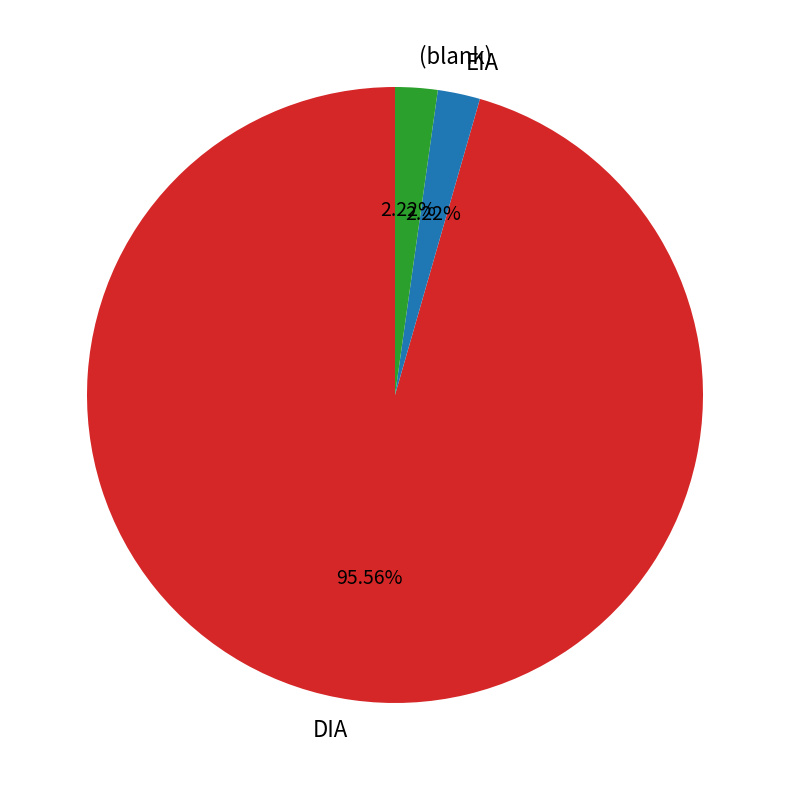

True or false: EIA accounts for 9% of the total.

False